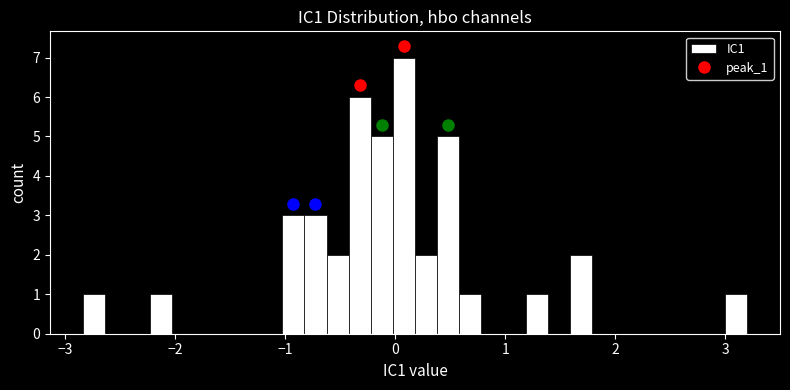

Around what value on the x-axis is the tallest bar? Give the approximate position of its centre, as read against the axis.

0.1